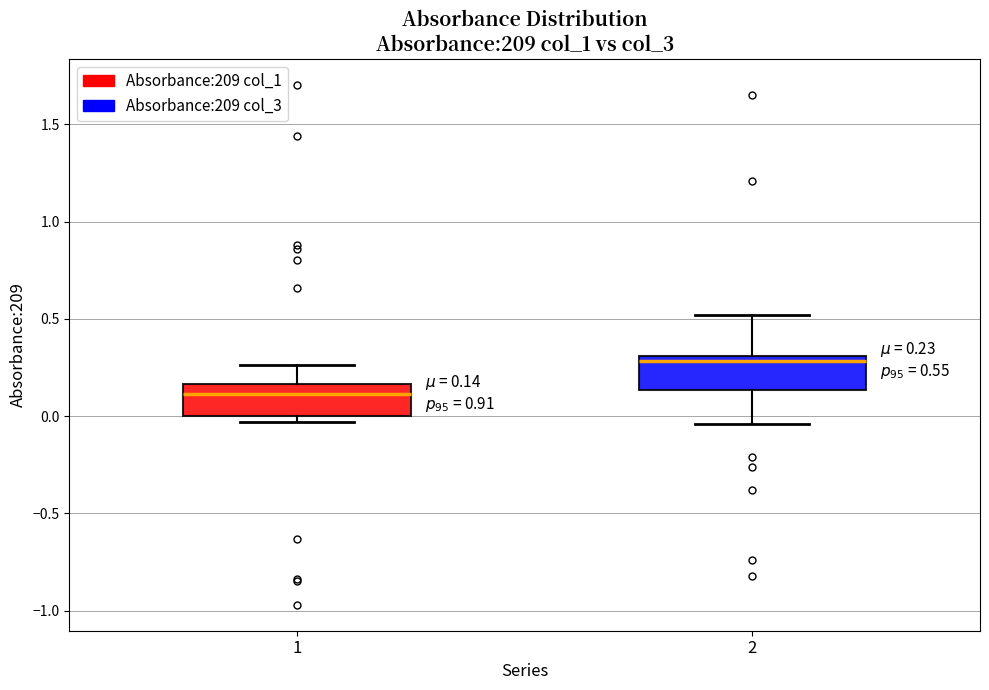

Which box's median line is the lowest?

1